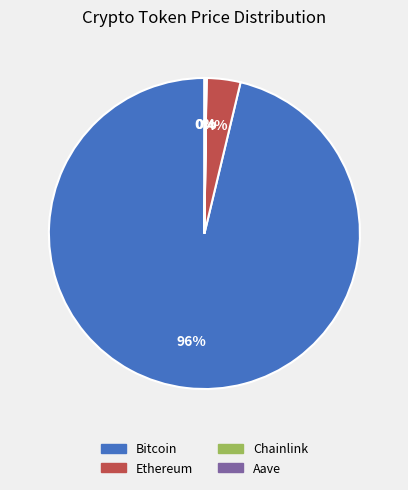

Is it true that Bitcoin is 96% of the pie?

True